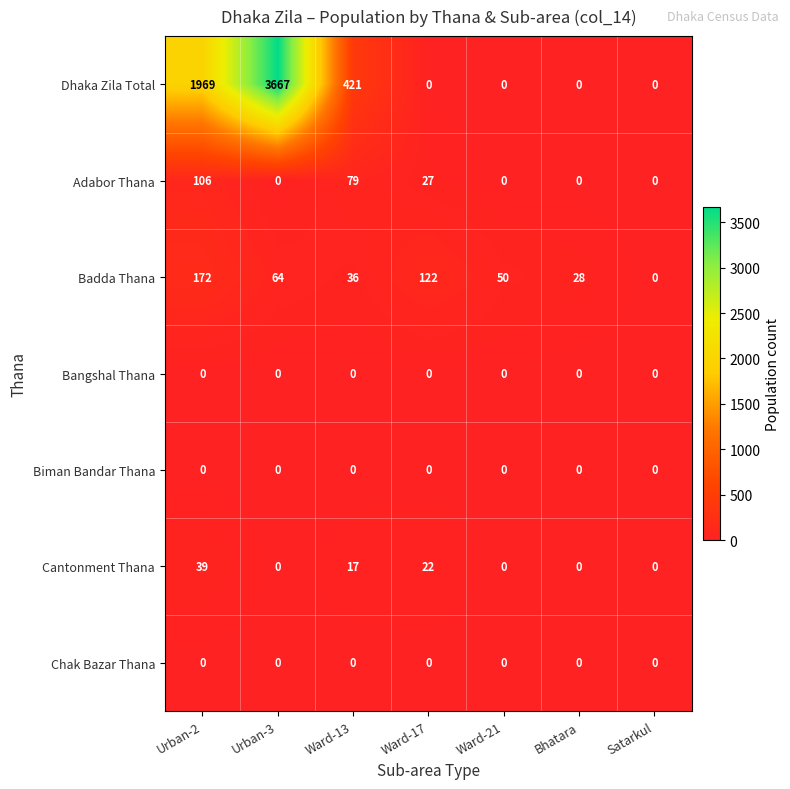

The Badda Thana series shows 0 at Satarkul. True or false?

True